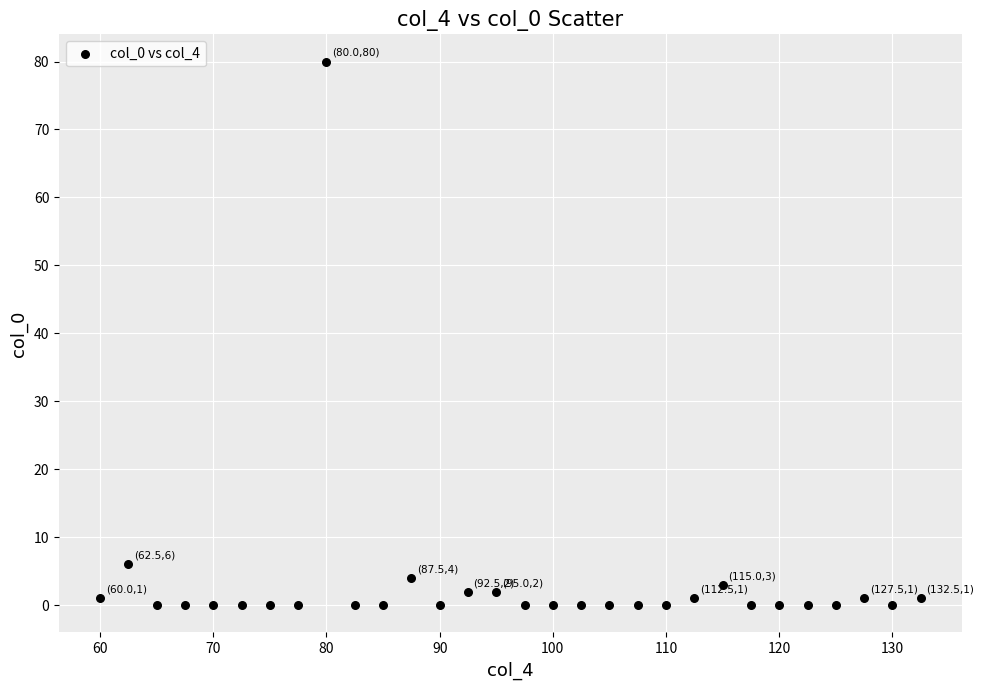

What is the range of Y values (max minus min)?

80